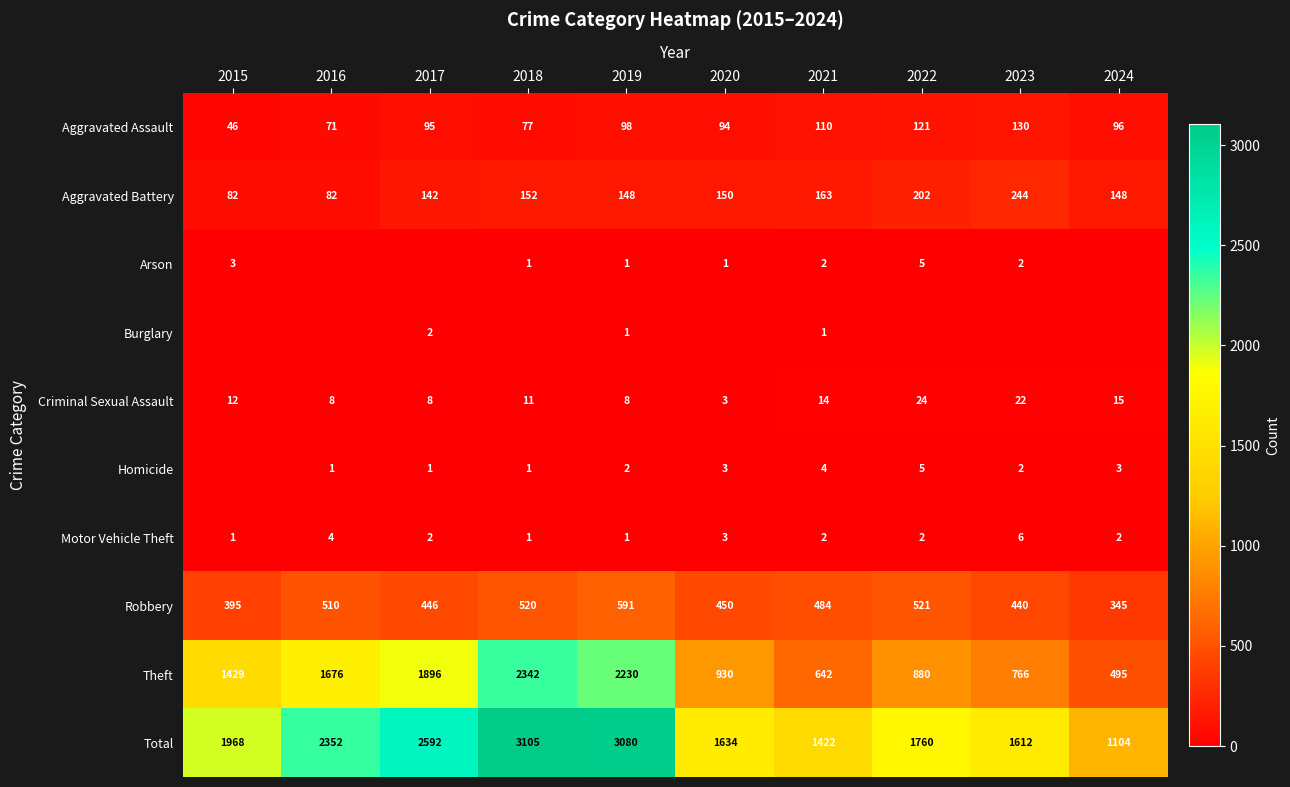

At which label does Theft reach its peak?

2018